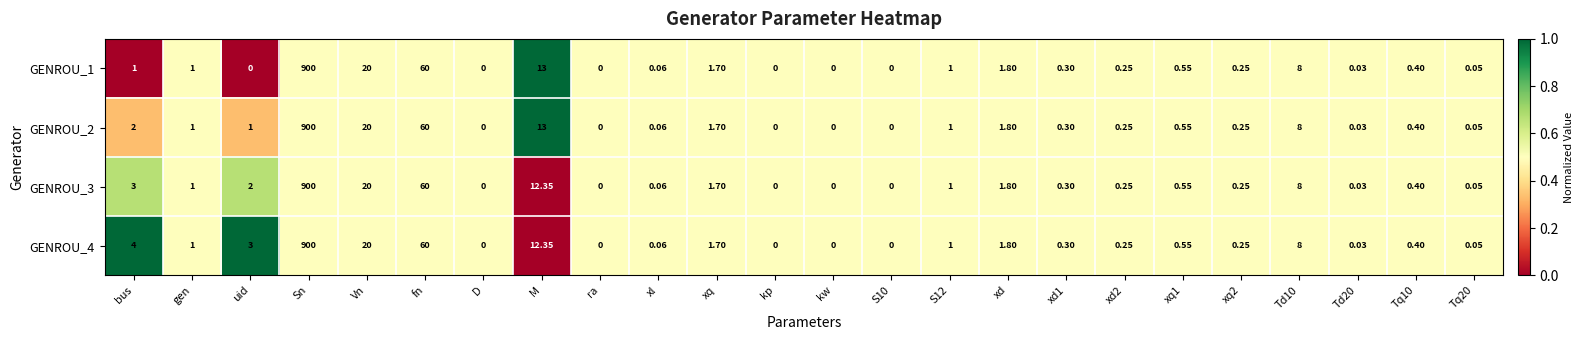

Which category has the highest value in the GENROU_3 series?

Sn